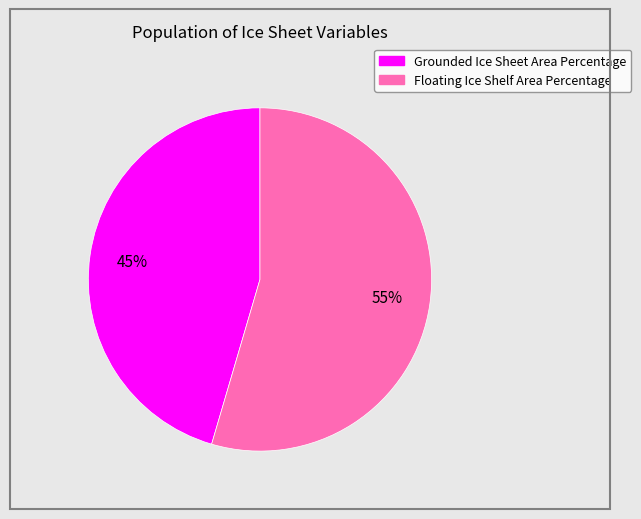

Does Grounded Ice Sheet Area Percentage account for over 50% of the chart?

No